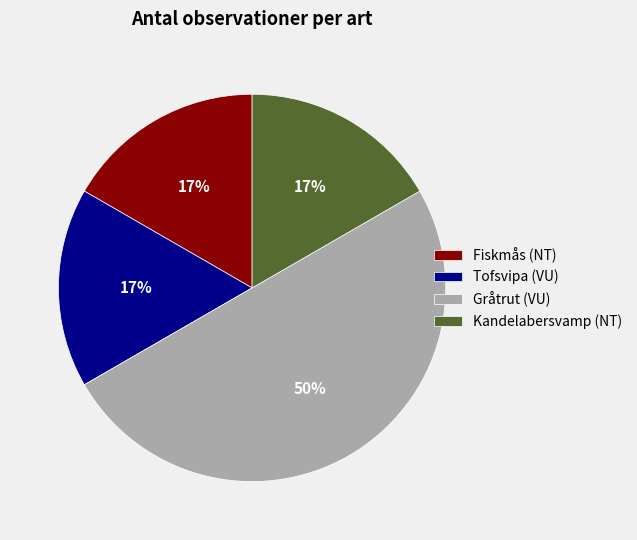

Which slice is the largest?

Gråtrut (VU)